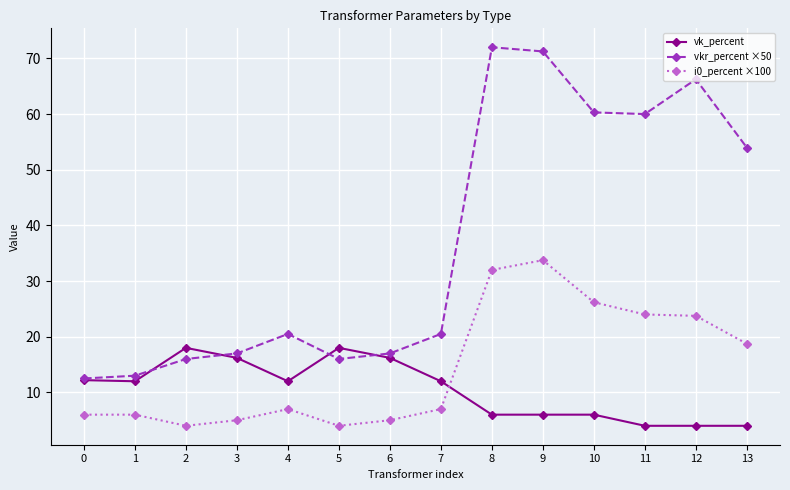

What is the maximum value shown in the chart?

72.0